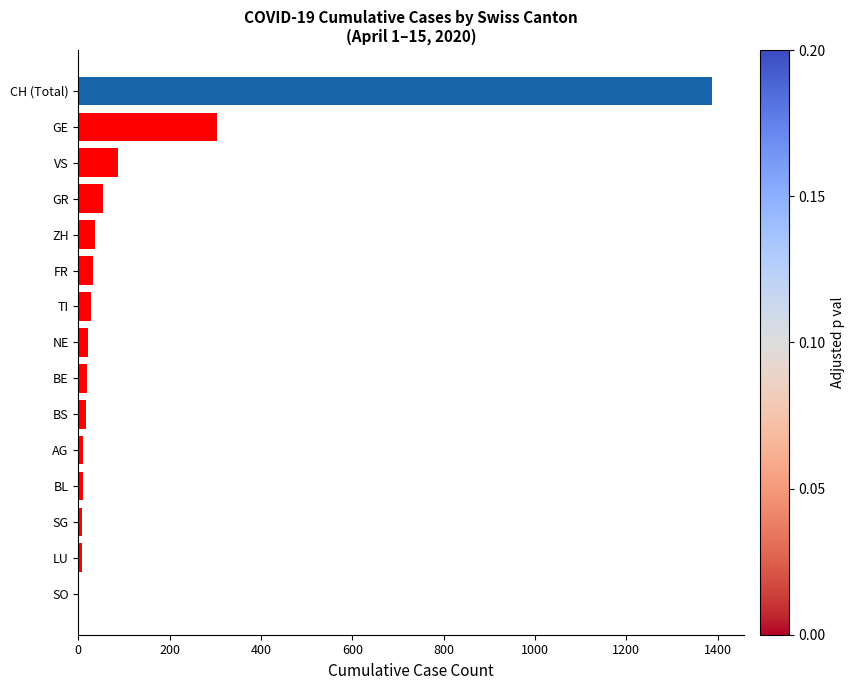

Are the bars horizontal?

Yes